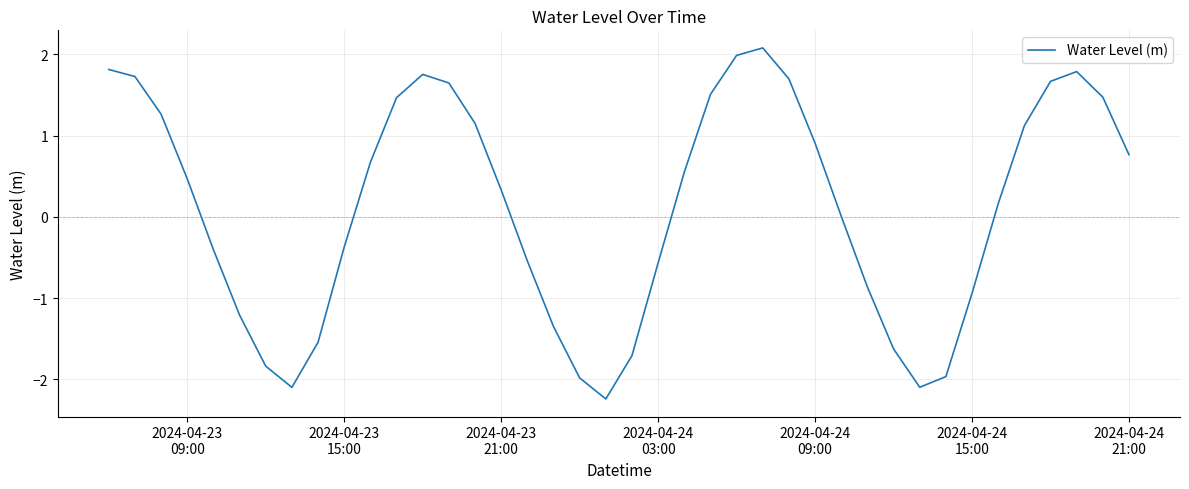

What is the minimum value shown in the chart?

-2.2